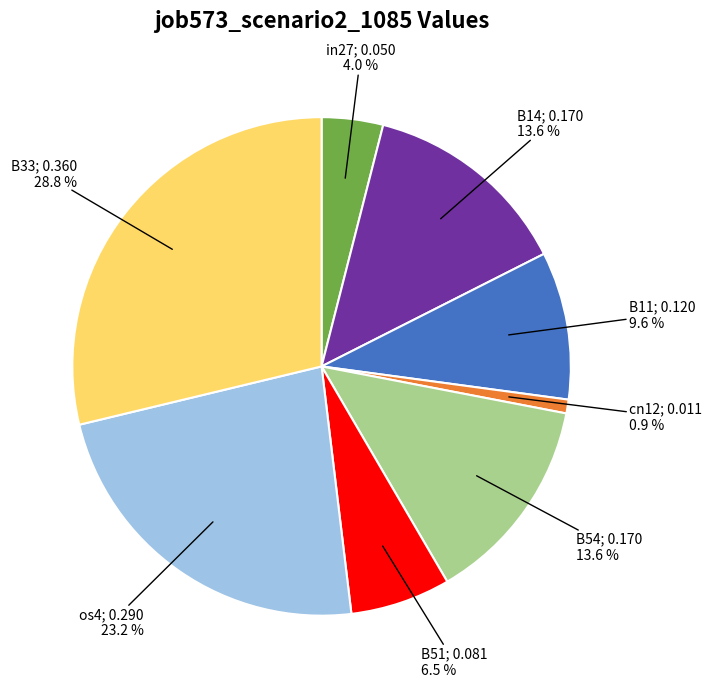

Does any single category account for the majority?

No